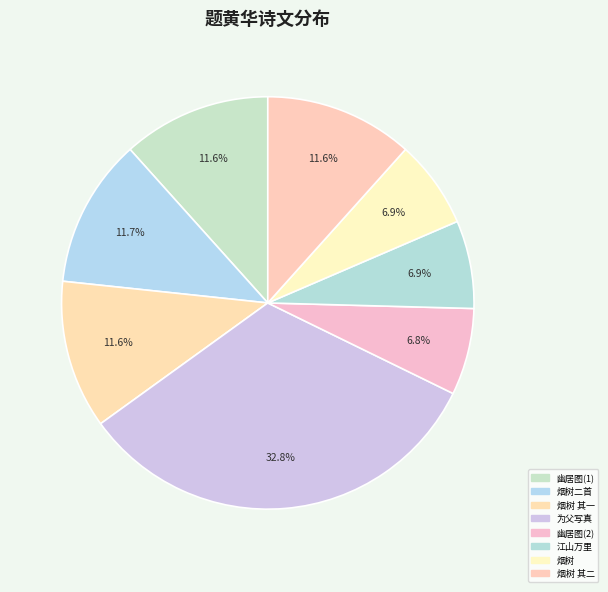

Count the number of slices in the pie.

8